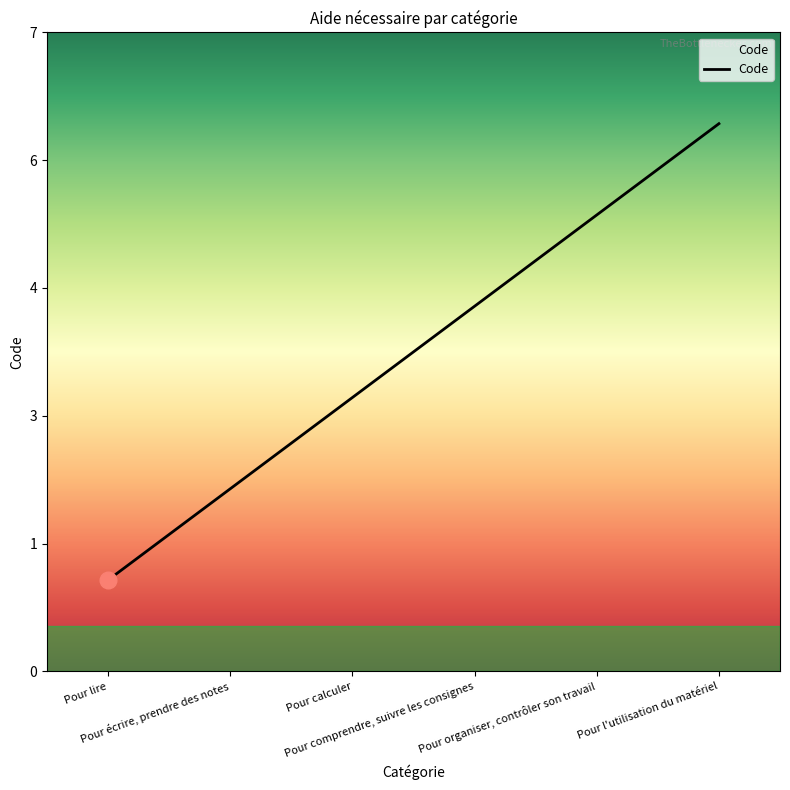

What is the label of the 4th point from the left?

Pour comprendre, suivre les consignes